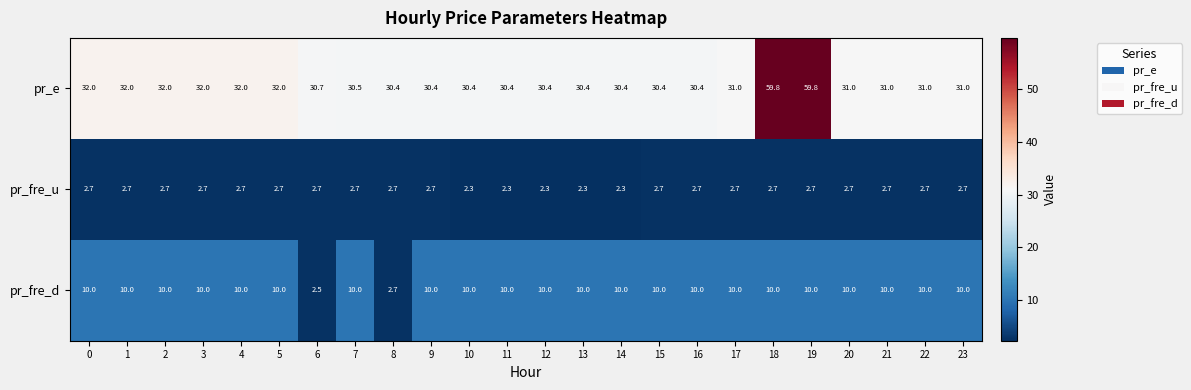

What is the spread (max minus min) of values at 18?

57.1